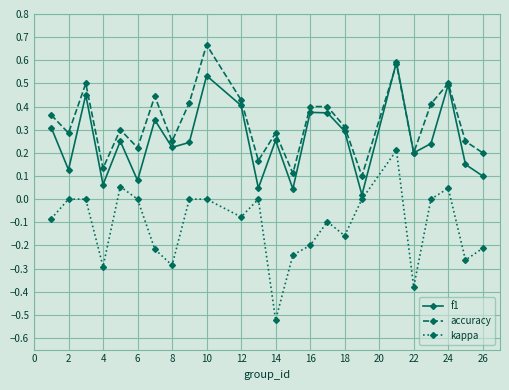

True or false: kappa and f1 cross at least once.

False